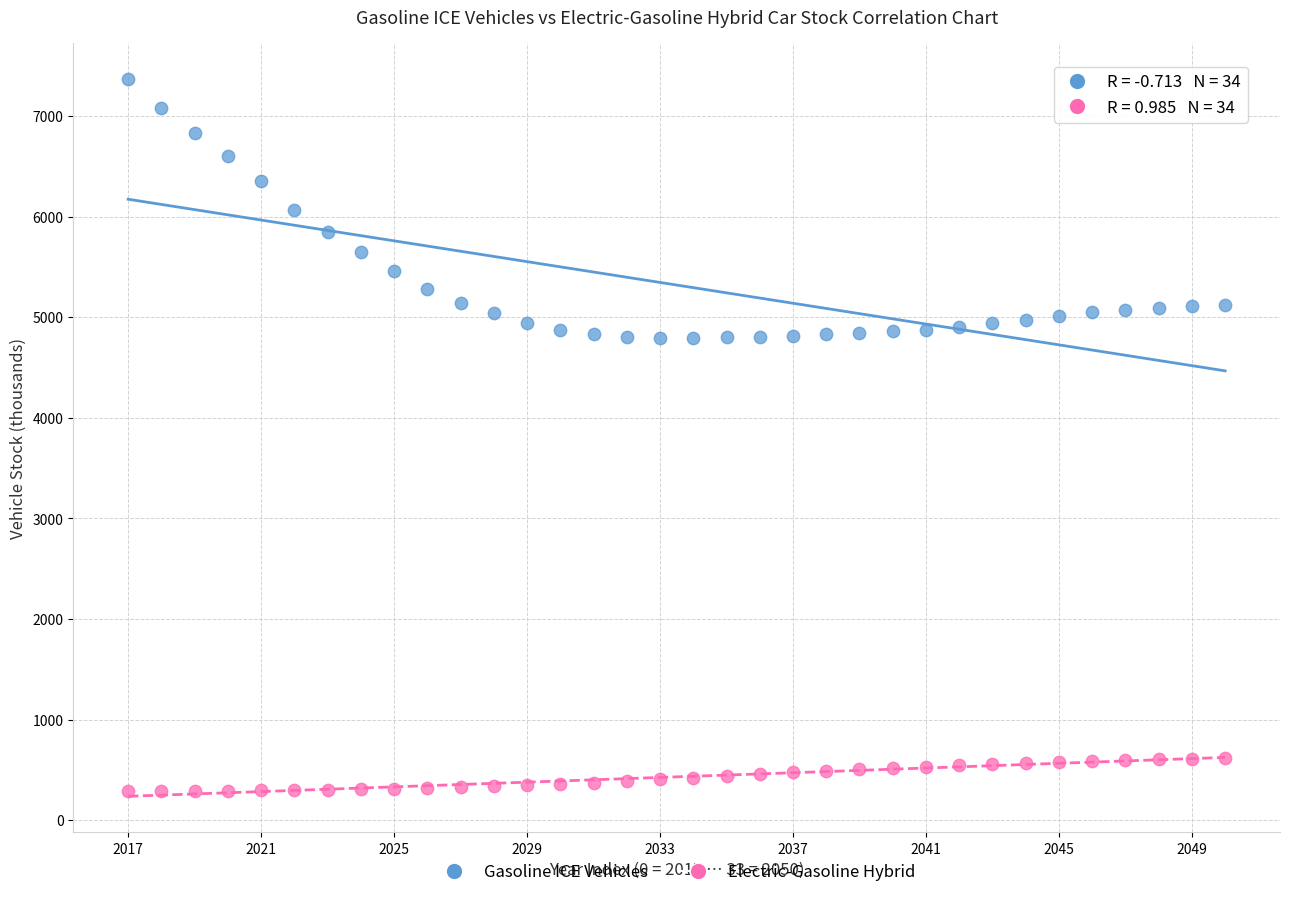

Which series has the largest Y range (max minus min)?

Gasoline ICE Vehicles